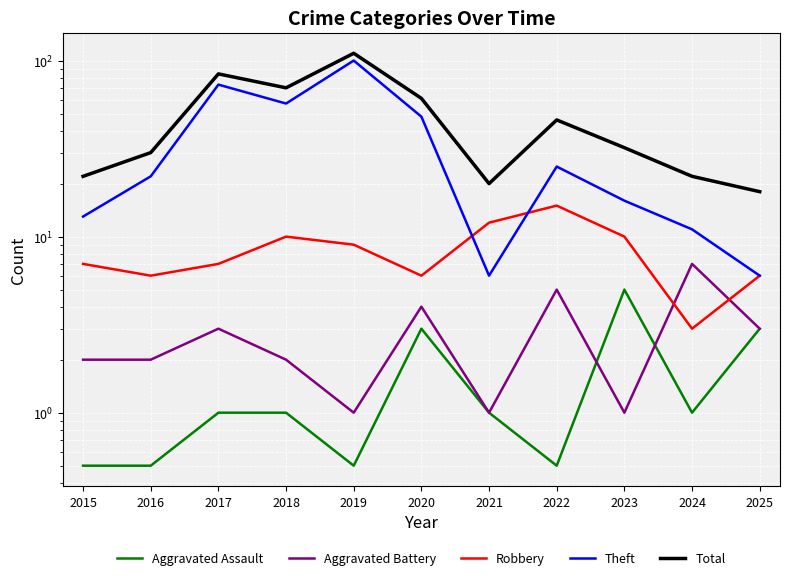

What is the sum of the Theft values at 2016 and 2018?

79.0